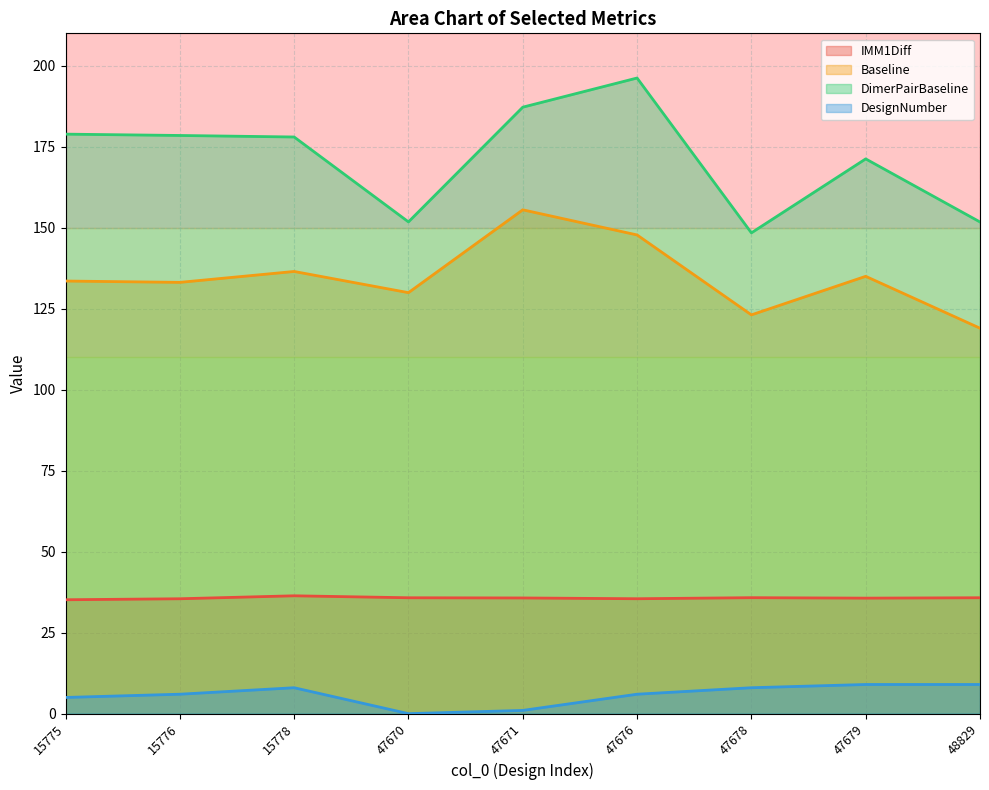

At which category is the sum across all series the highest?

47676